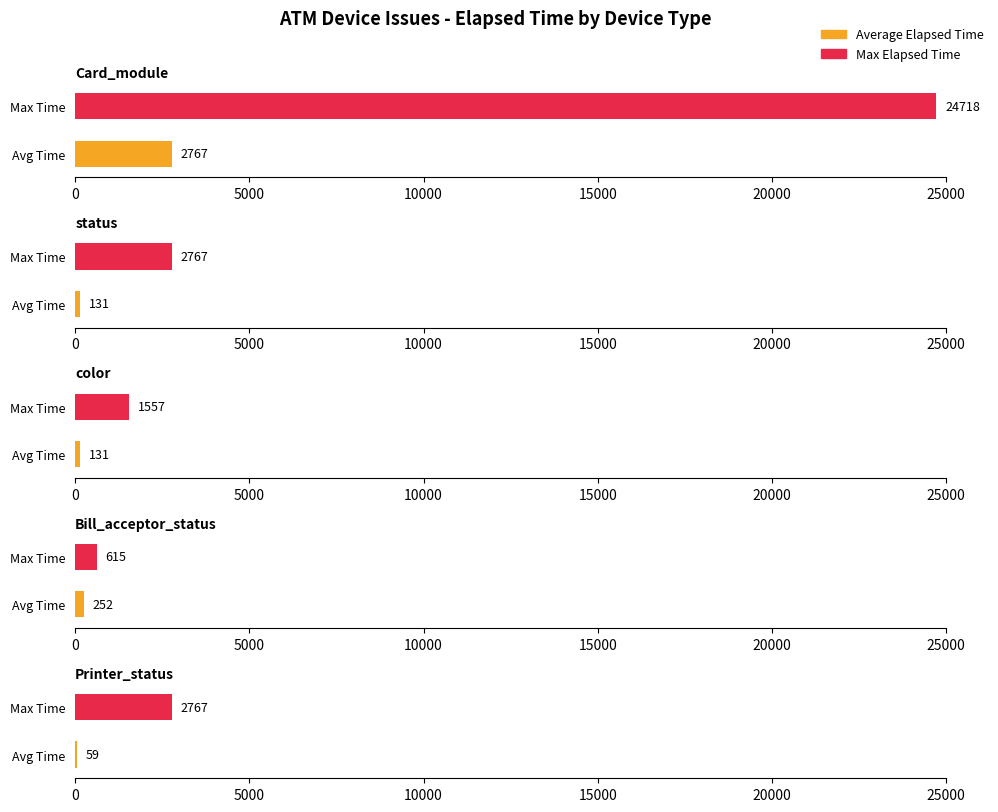

Is the value of Max Elapsed Time at status greater than the value of Average Elapsed Time at Printer_status?

Yes